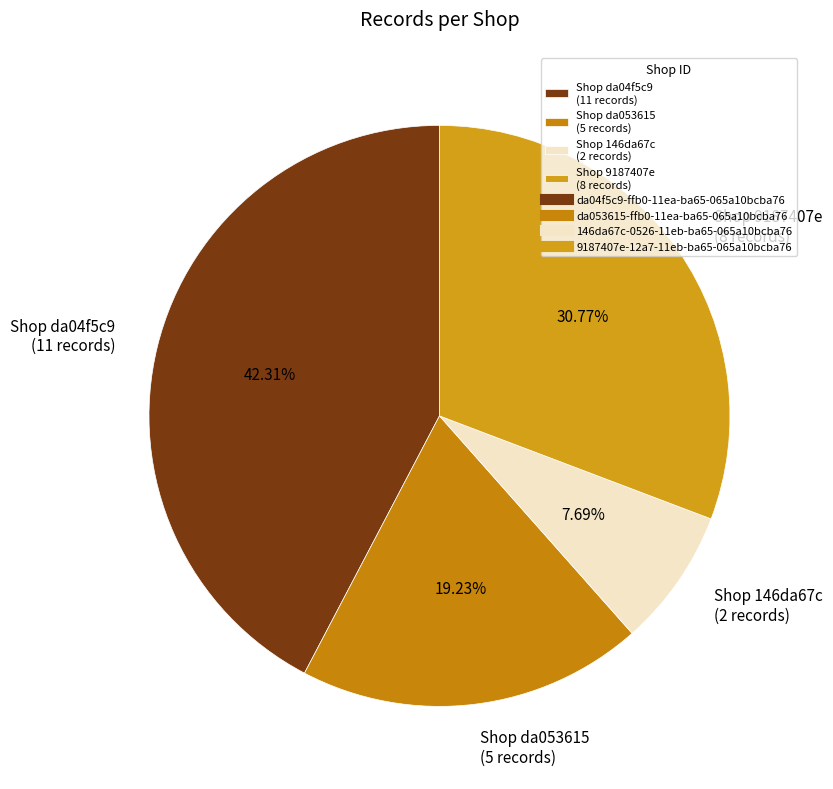

Count the number of slices in the pie.

4